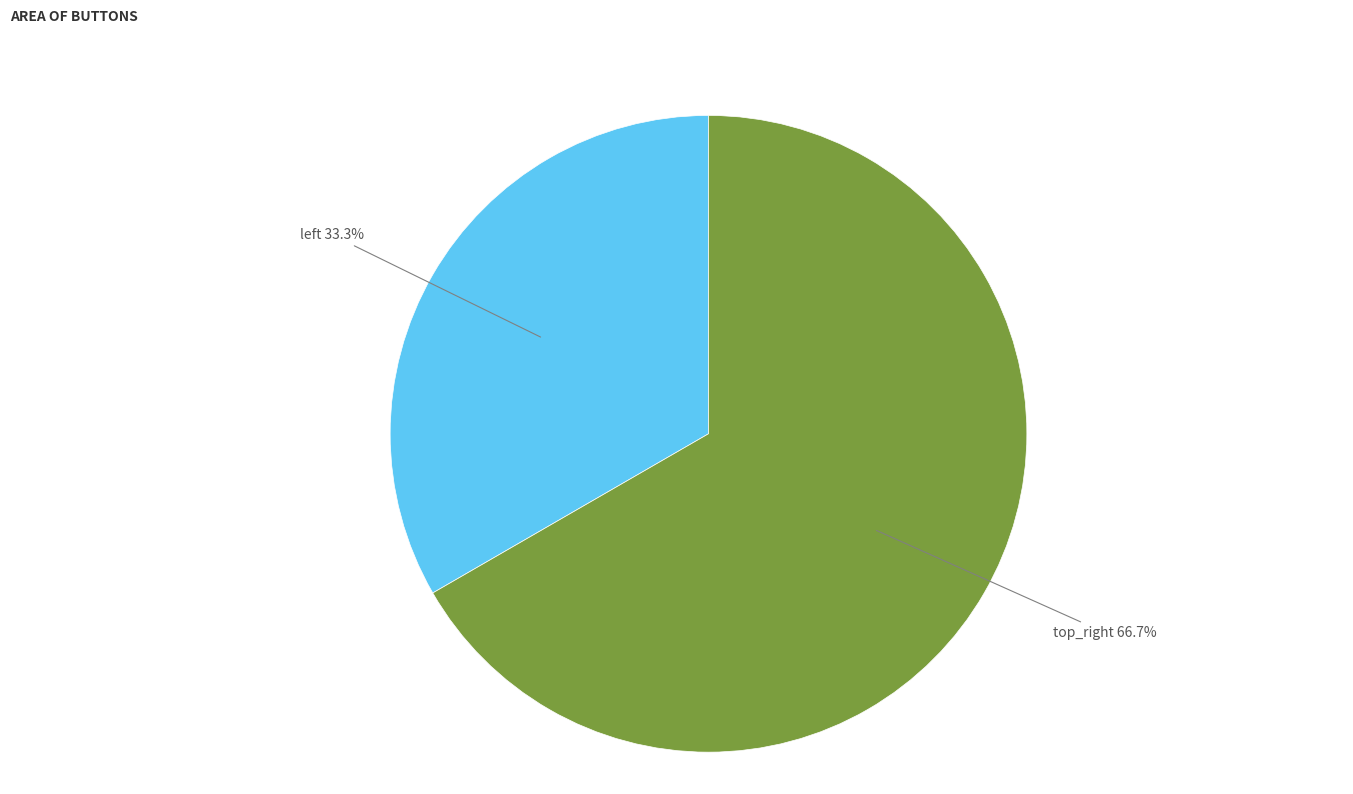

Rank the categories by value from highest to lowest.

top_right, left